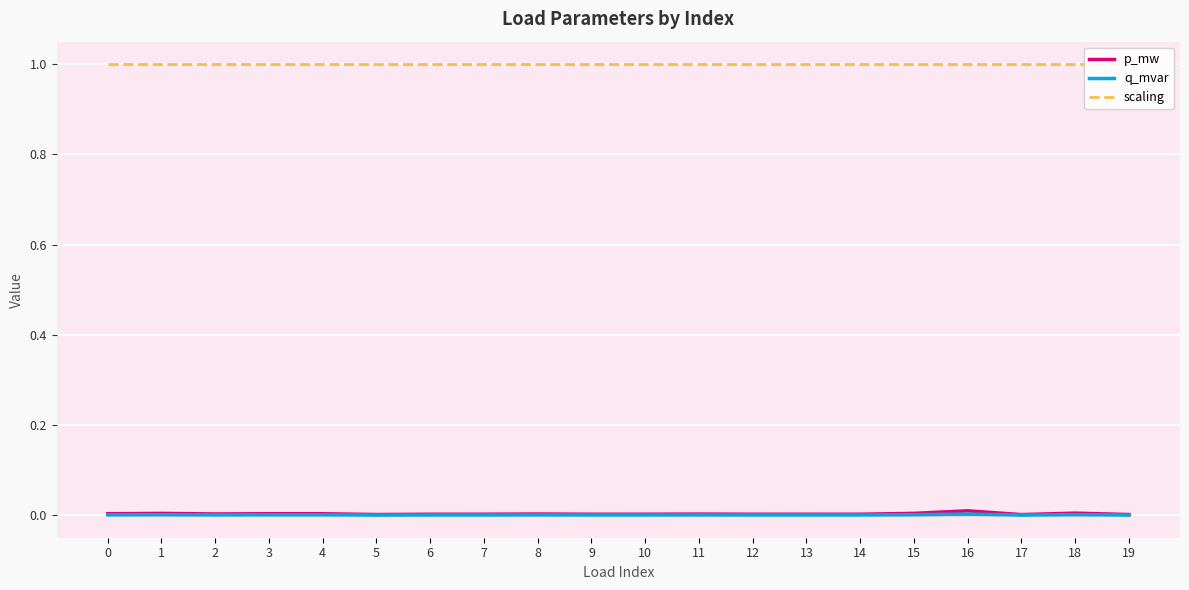

At which label is p_mw closest to 0?

17